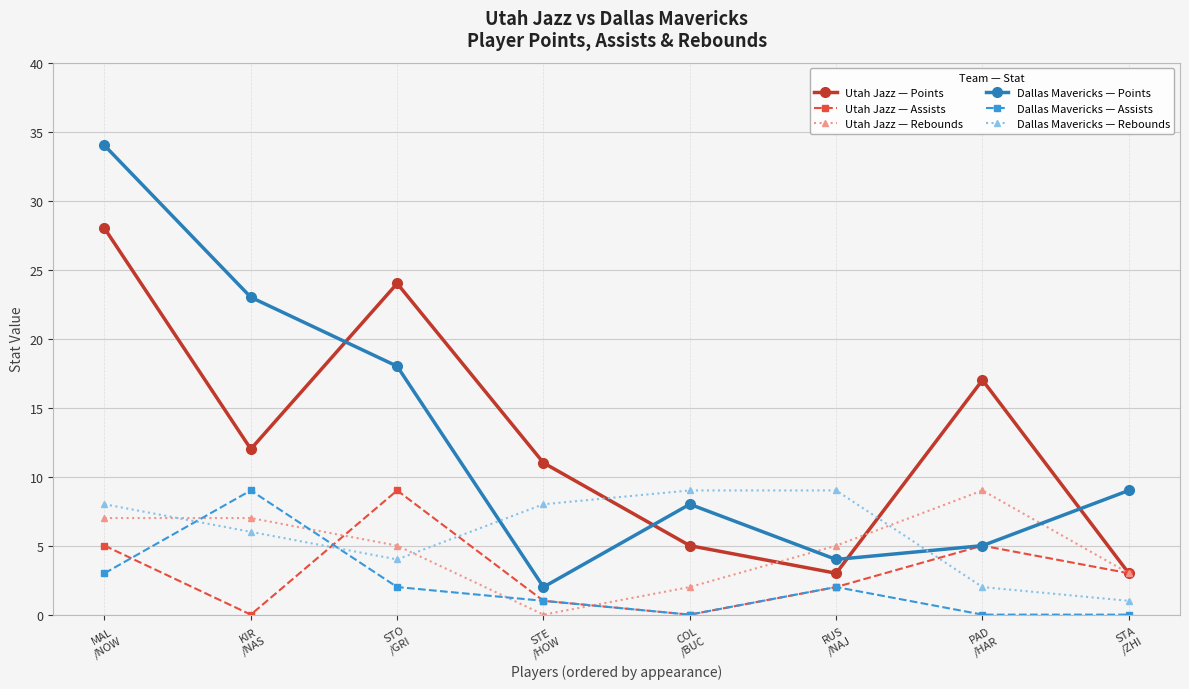

What is the average value of the Dallas Mavericks — Points series?

13